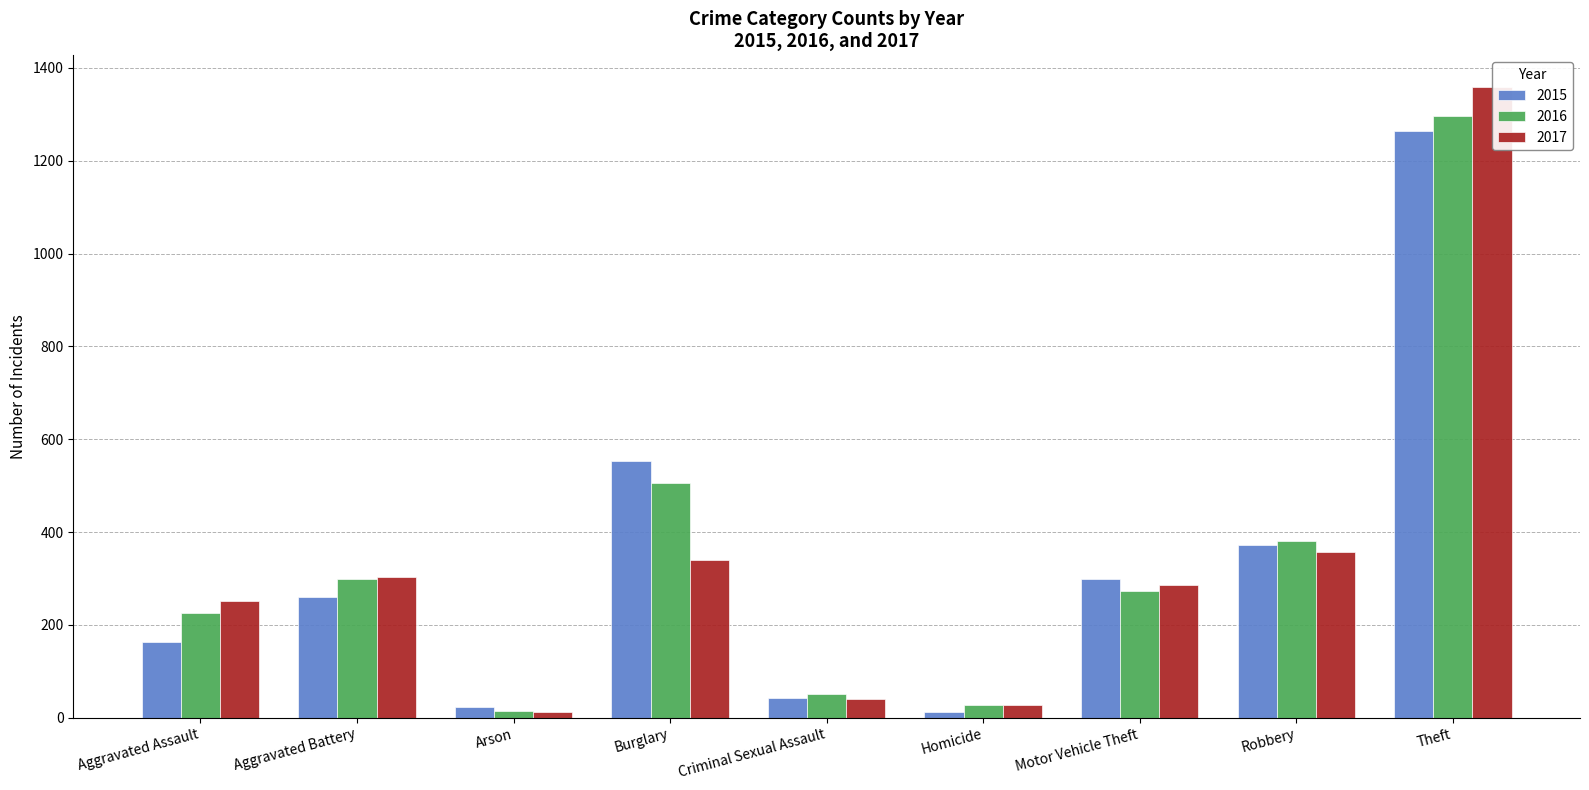

Reading left to right, what are all the values shown in this chart?

2015: Aggravated Assault=164	Aggravated Battery=259	Arson=22	Burglary=552	Criminal Sexual Assault=43	Homicide=13	Motor Vehicle Theft=299	Robbery=372	Theft=1263
2016: Aggravated Assault=225	Aggravated Battery=298	Arson=14	Burglary=505	Criminal Sexual Assault=51	Homicide=28	Motor Vehicle Theft=272	Robbery=381	Theft=1297
2017: Aggravated Assault=251	Aggravated Battery=303	Arson=12	Burglary=339	Criminal Sexual Assault=41	Homicide=27	Motor Vehicle Theft=285	Robbery=356	Theft=1359